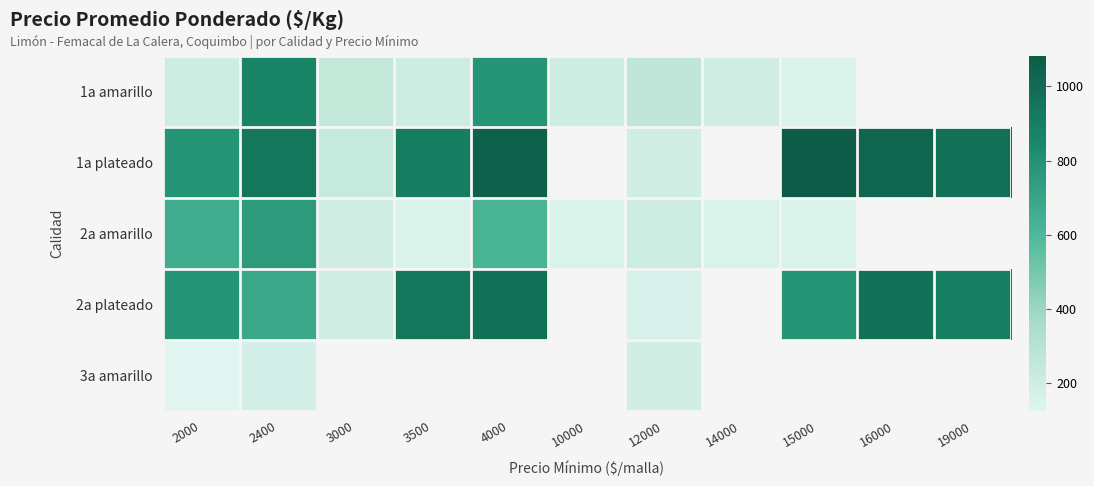

What is the sum of the 2a plateado values at 15000 and 2400?

1473.0